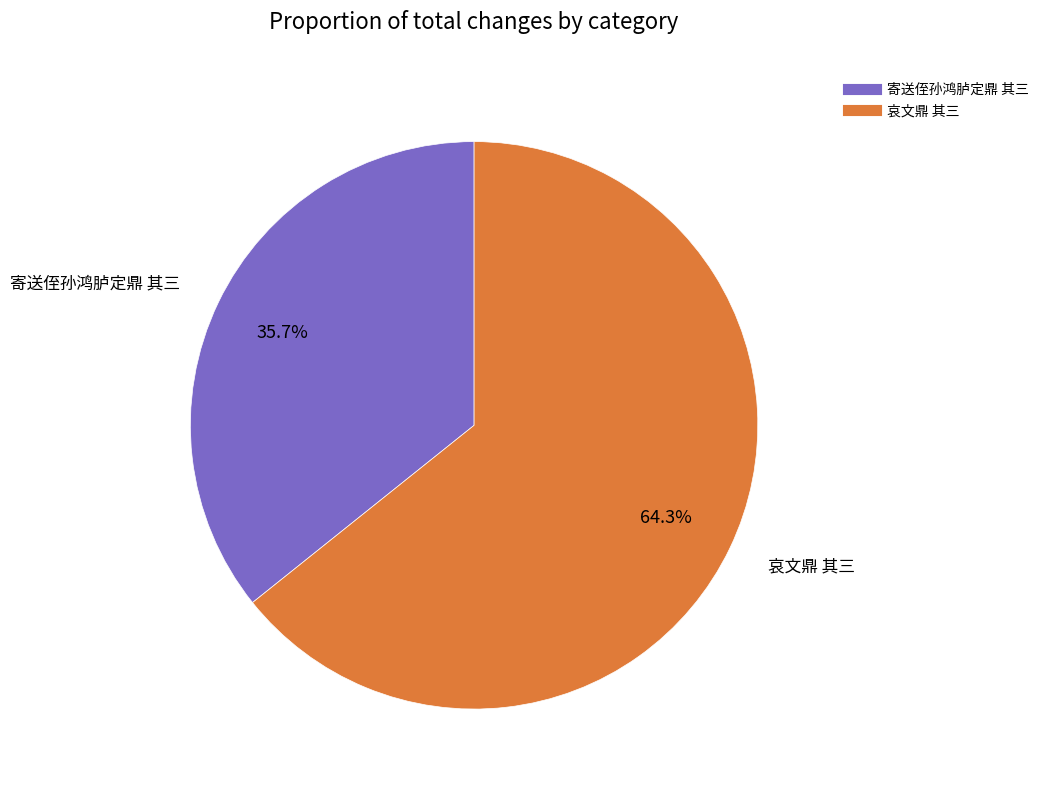

Which category has the biggest portion of the pie?

哀文鼎 其三